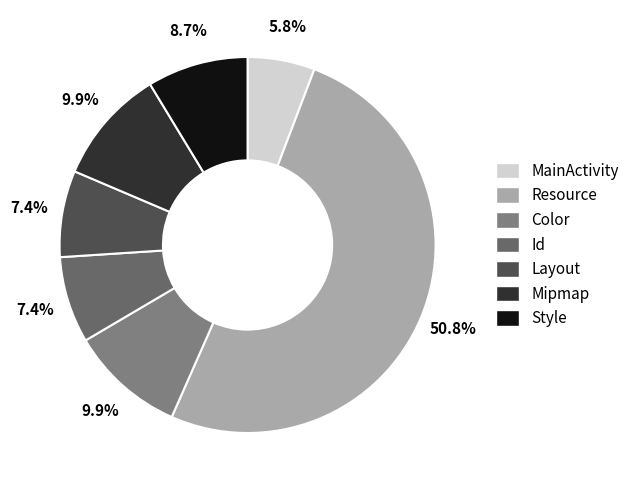

Does Mipmap represent more than half of the total?

No